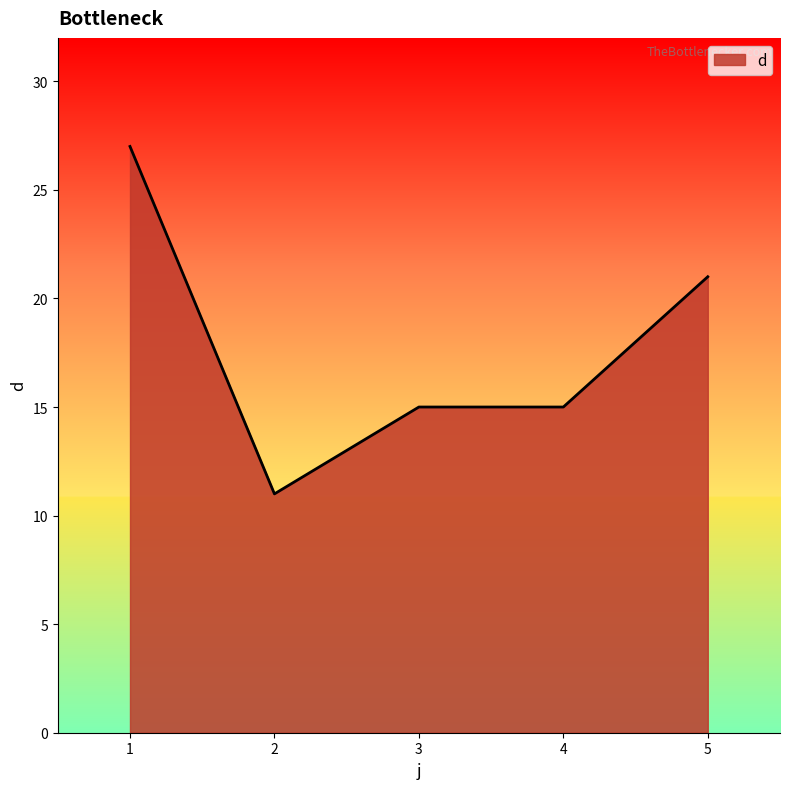

True or false: there are more than 1 points higher than both neighbors.

False